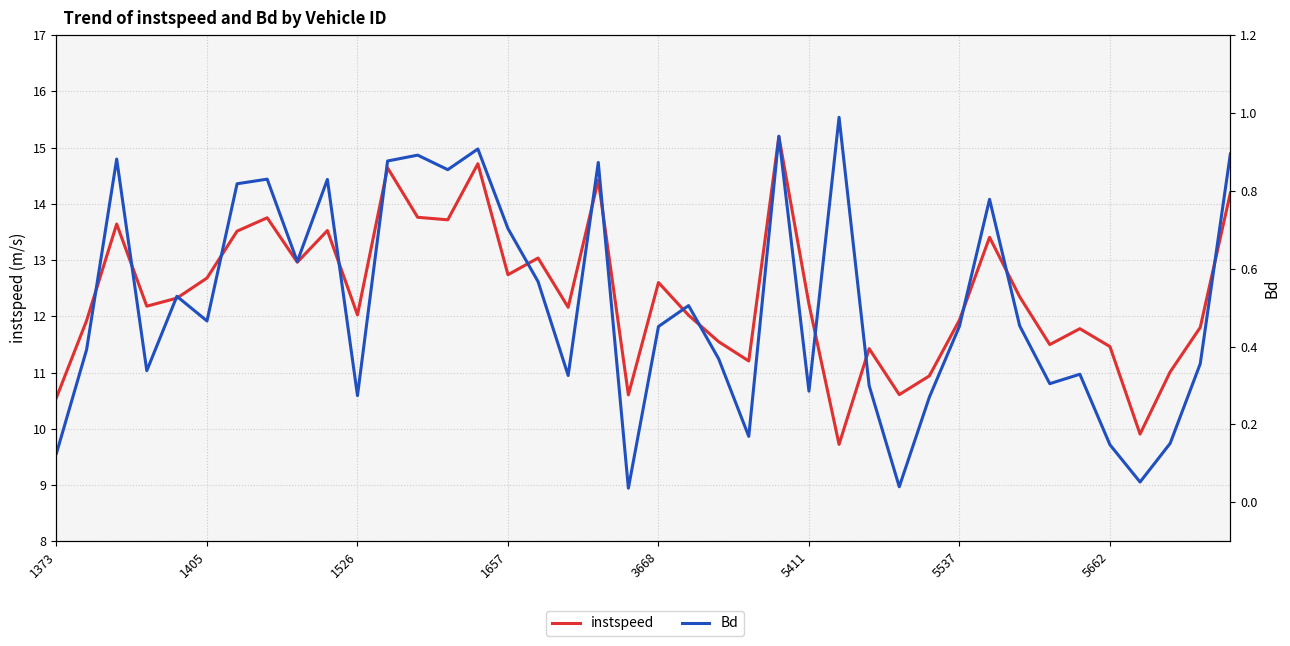

The Bd series shows 1.5 at 18. True or false?

False